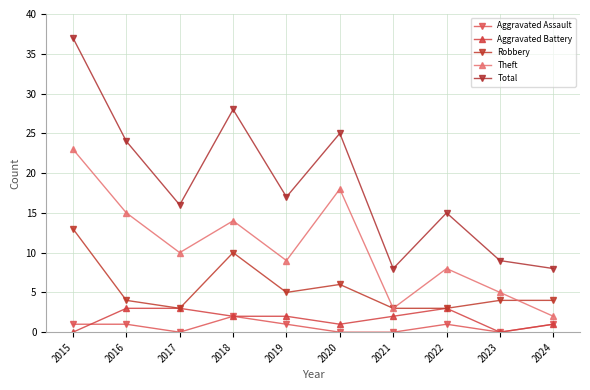

Reading left to right, extract all data points from this chart.

Aggravated Assault: 2015=1	2016=1	2017=0	2018=2	2019=1	2020=0	2021=0	2022=1	2023=0	2024=1
Aggravated Battery: 2015=0	2016=3	2017=3	2018=2	2019=2	2020=1	2021=2	2022=3	2023=0	2024=1
Robbery: 2015=13	2016=4	2017=3	2018=10	2019=5	2020=6	2021=3	2022=3	2023=4	2024=4
Theft: 2015=23	2016=15	2017=10	2018=14	2019=9	2020=18	2021=3	2022=8	2023=5	2024=2
Total: 2015=37	2016=24	2017=16	2018=28	2019=17	2020=25	2021=8	2022=15	2023=9	2024=8